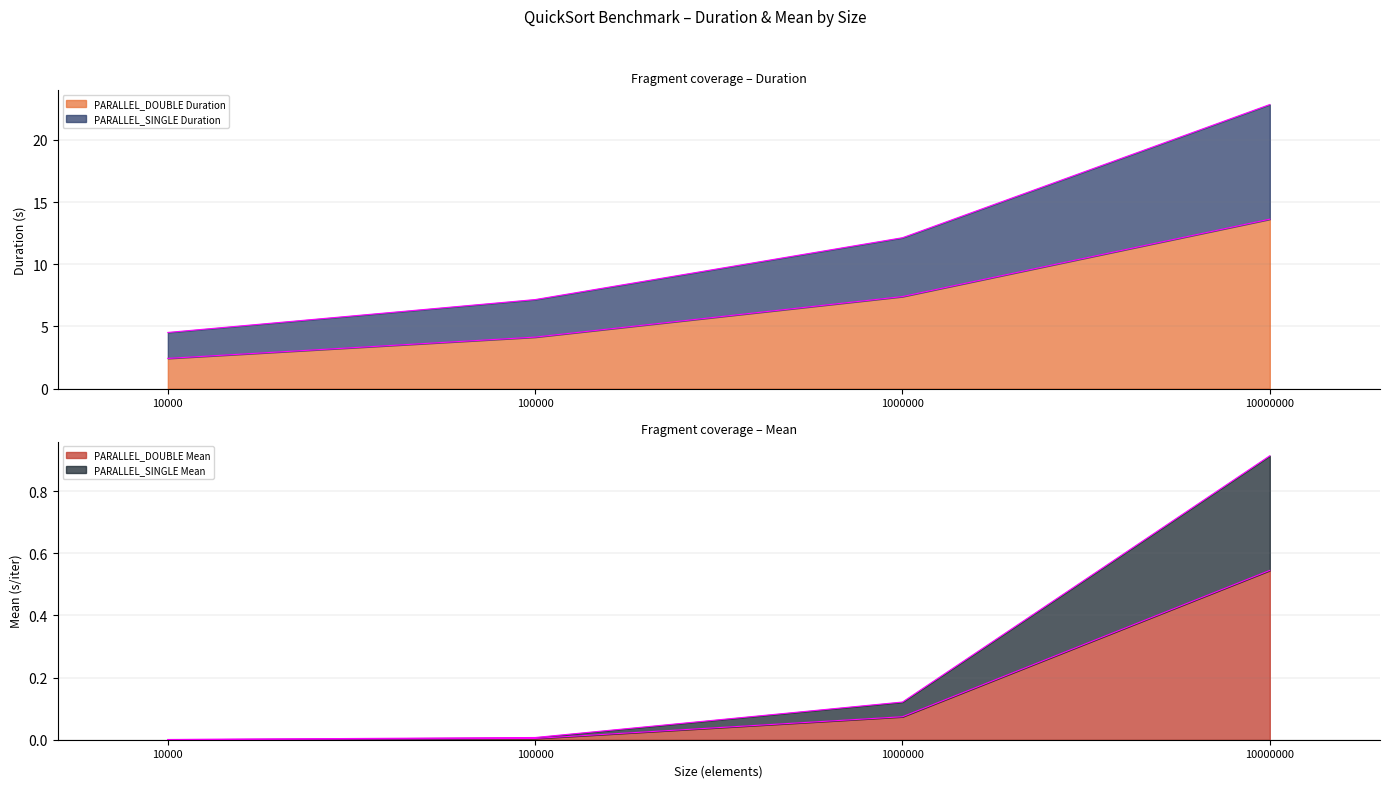

At which label does PARALLEL_SINGLE Duration first exceed 12?

1000000